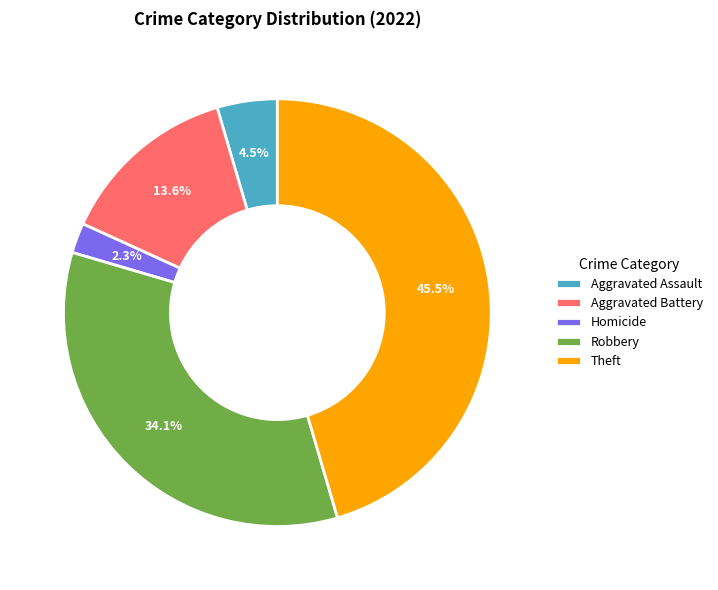

How many segments does this pie chart have?

5